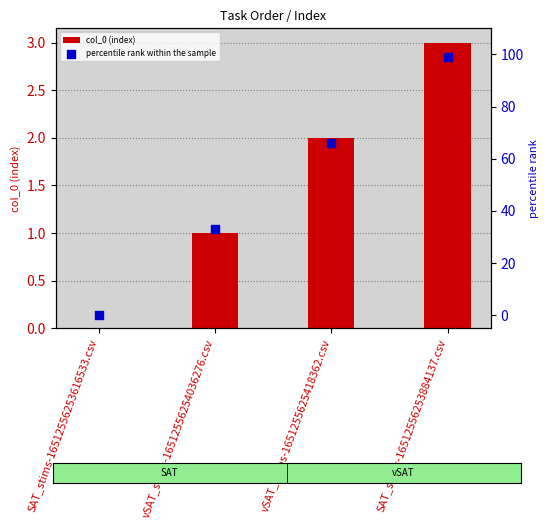

What are all the series names shown in the legend?

col_0 (index), percentile rank within the sample